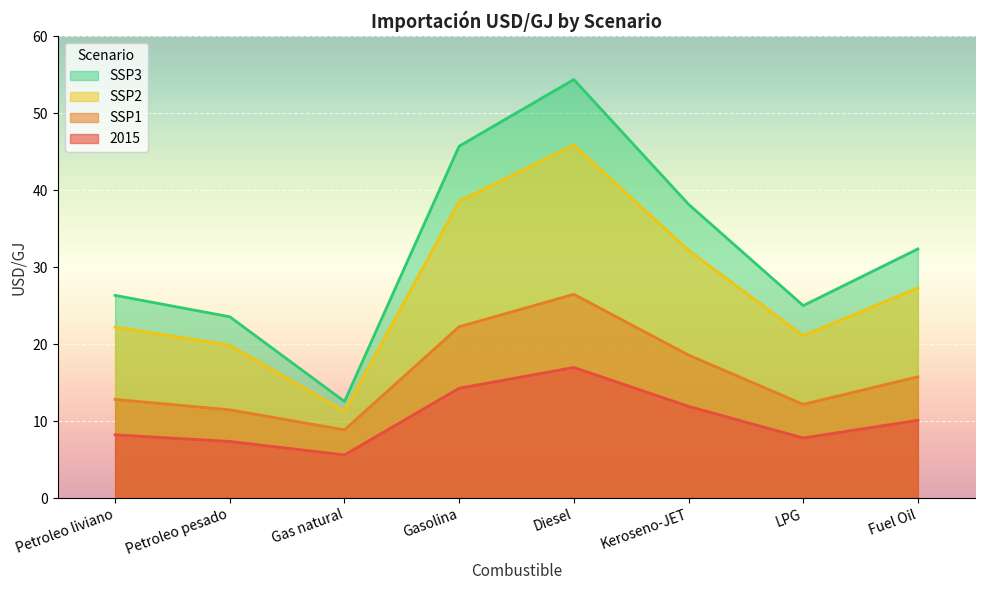

Which series changed the most between Petroleo pesado and Gasolina?

SSP3